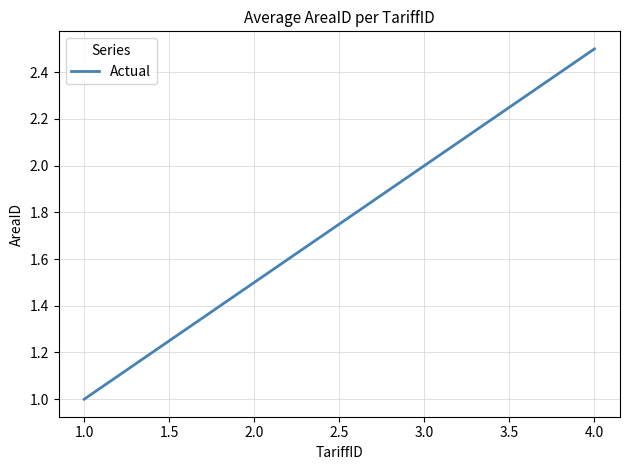

Reading left to right, list all the values displayed in this chart.

1.0	1.5	2.0	2.5